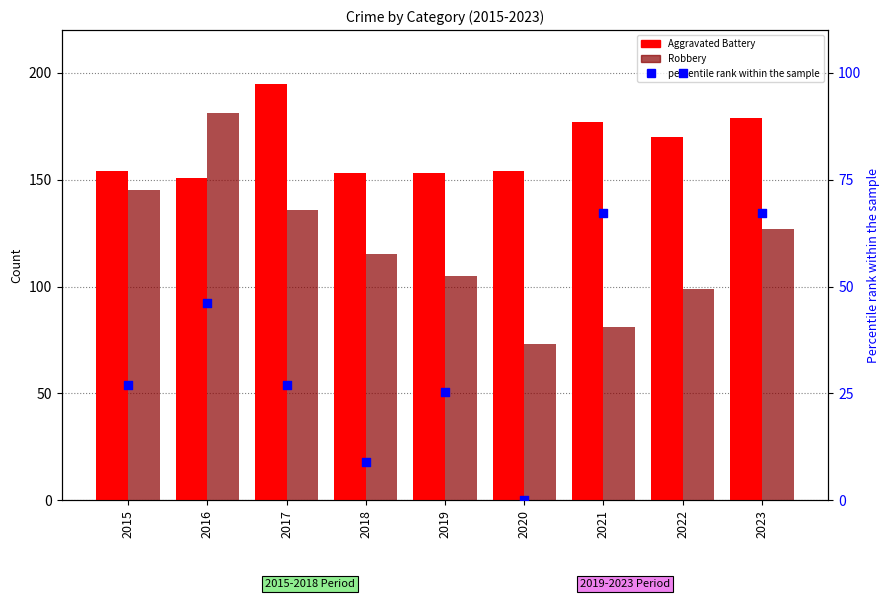

At how many categories does at least one series exceed 140?

9